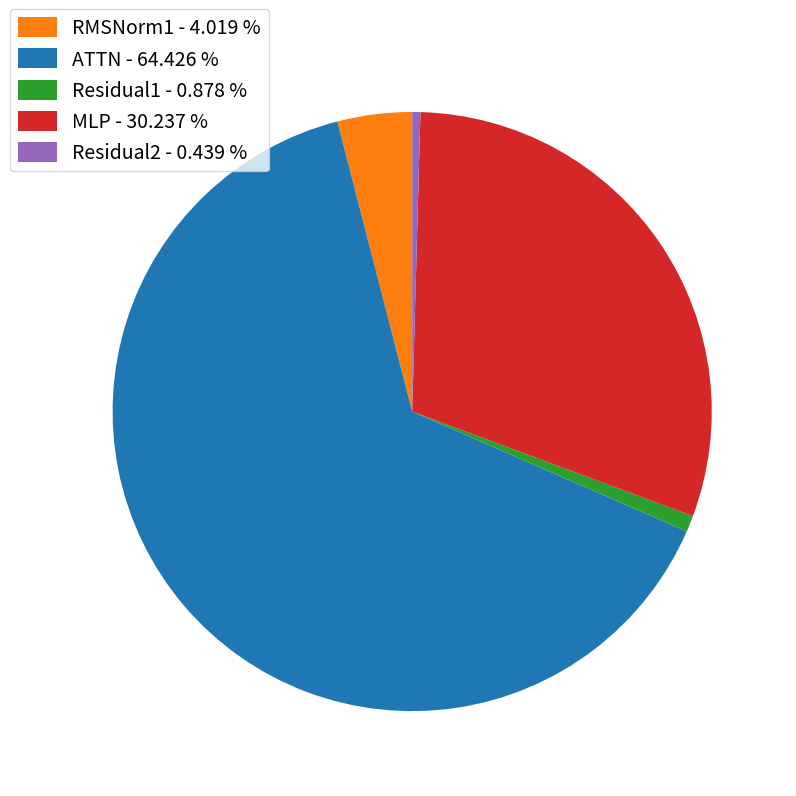

Do MLP - 30.237 % and ATTN - 64.426 % together represent more than half of the pie?

Yes